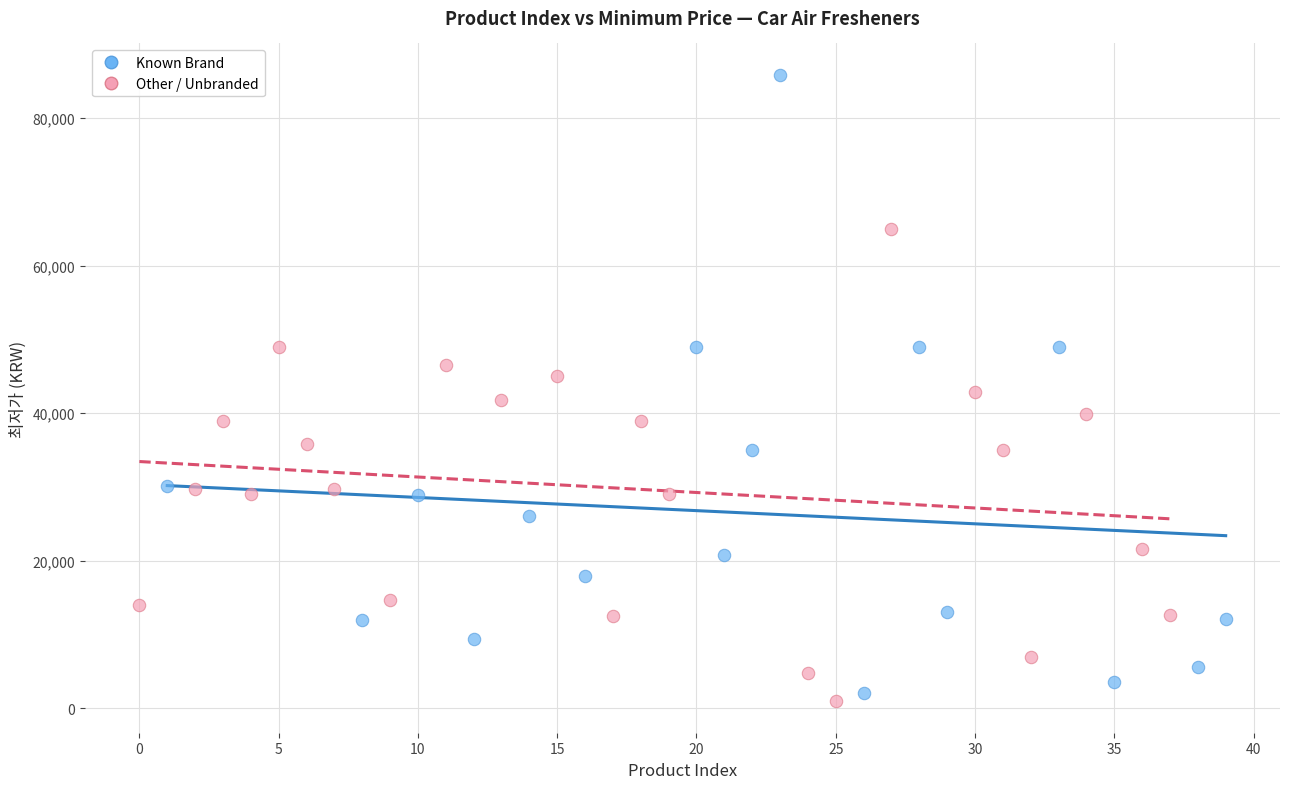

Which series has the widest spread of Y values?

Known Brand